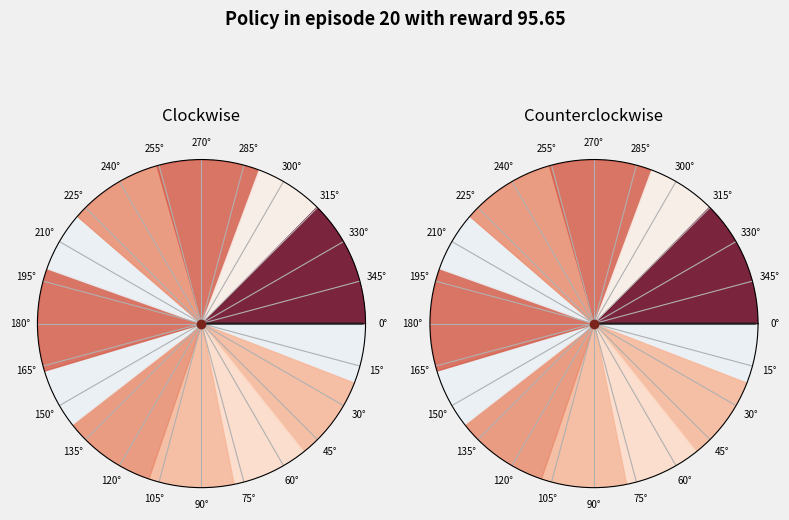

Is it true that 6 is 18% of the pie?

False